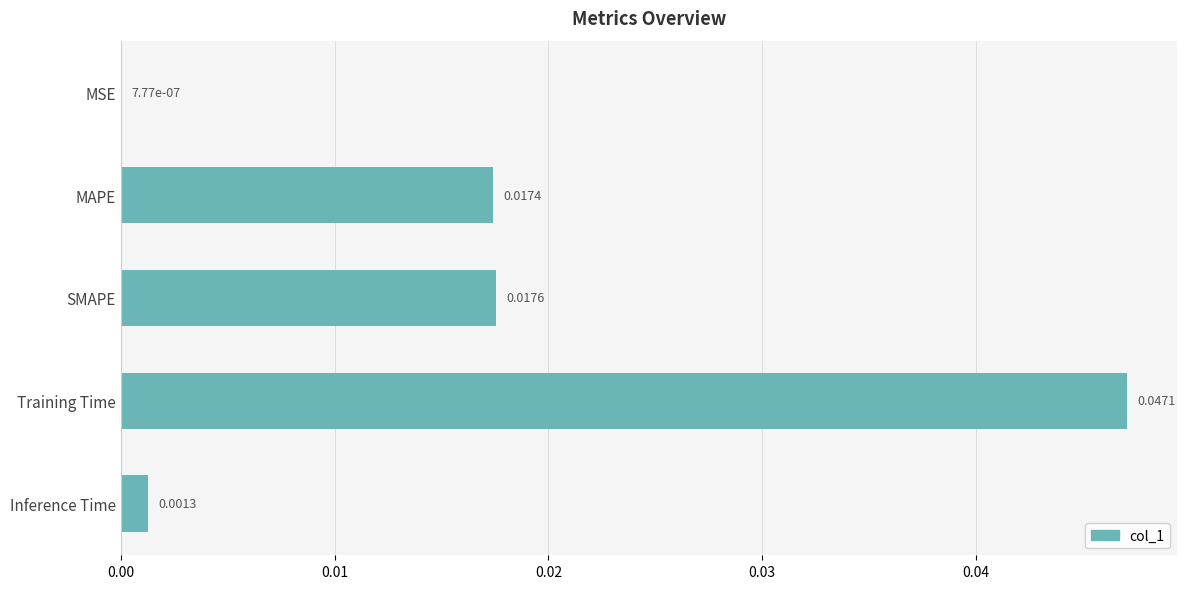

Which has a higher value, Training Time or MAPE?

Training Time